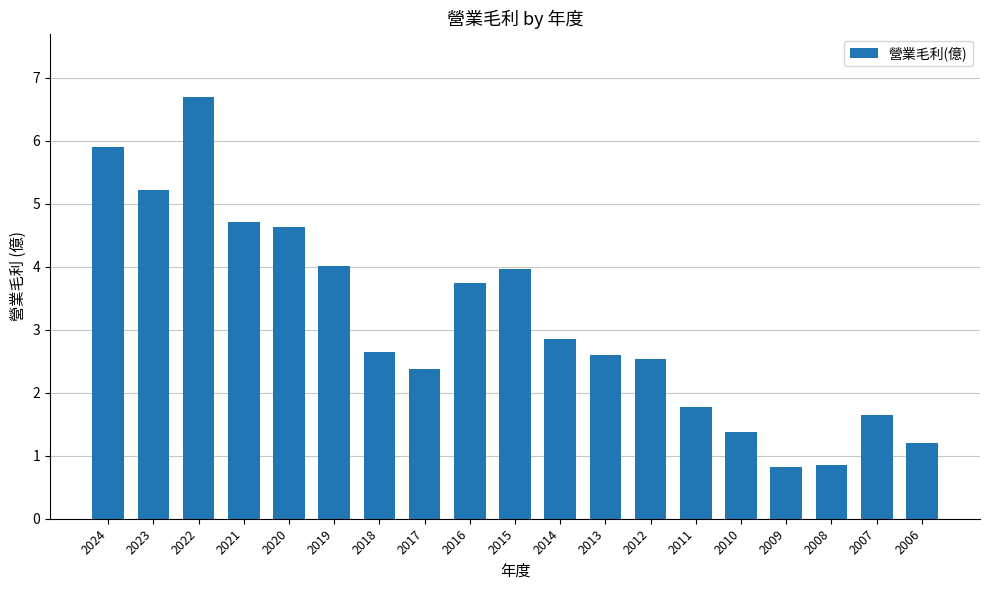

What is the minimum value shown in the chart?

0.8